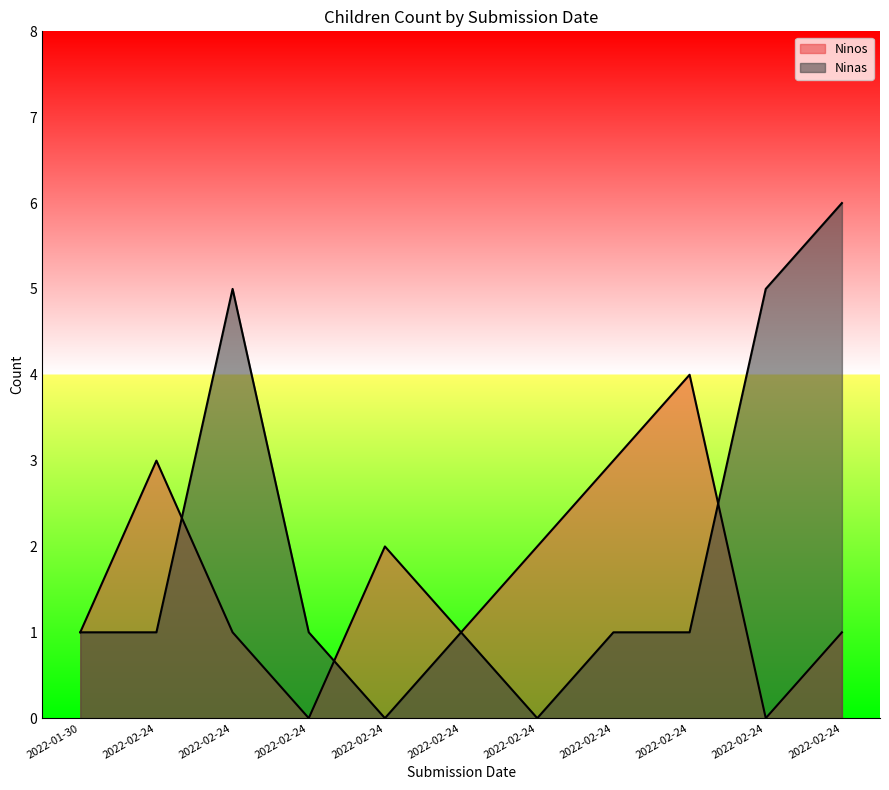

True or false: Ninas and Ninos intersect in this chart.

True